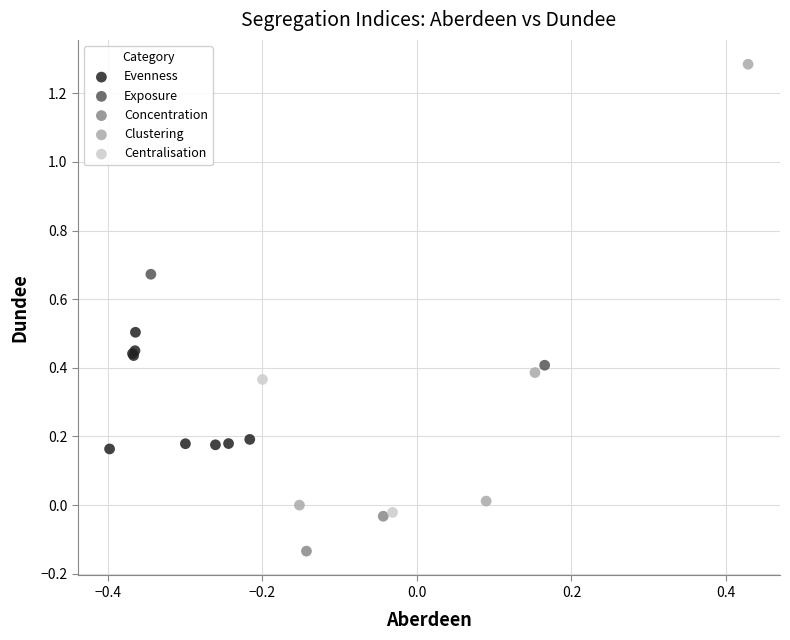

Which series contains the lowest Y value?

Concentration